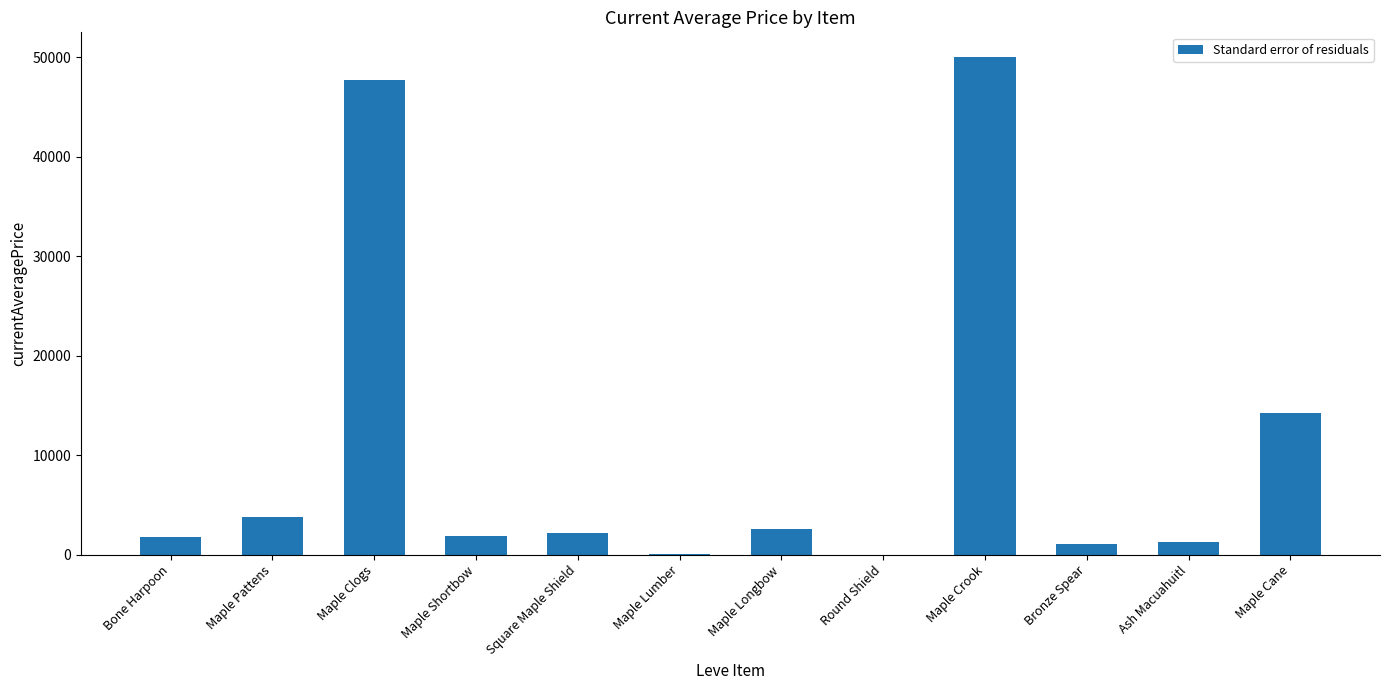

What is the difference between the values at Square Maple Shield and Maple Shortbow?

326